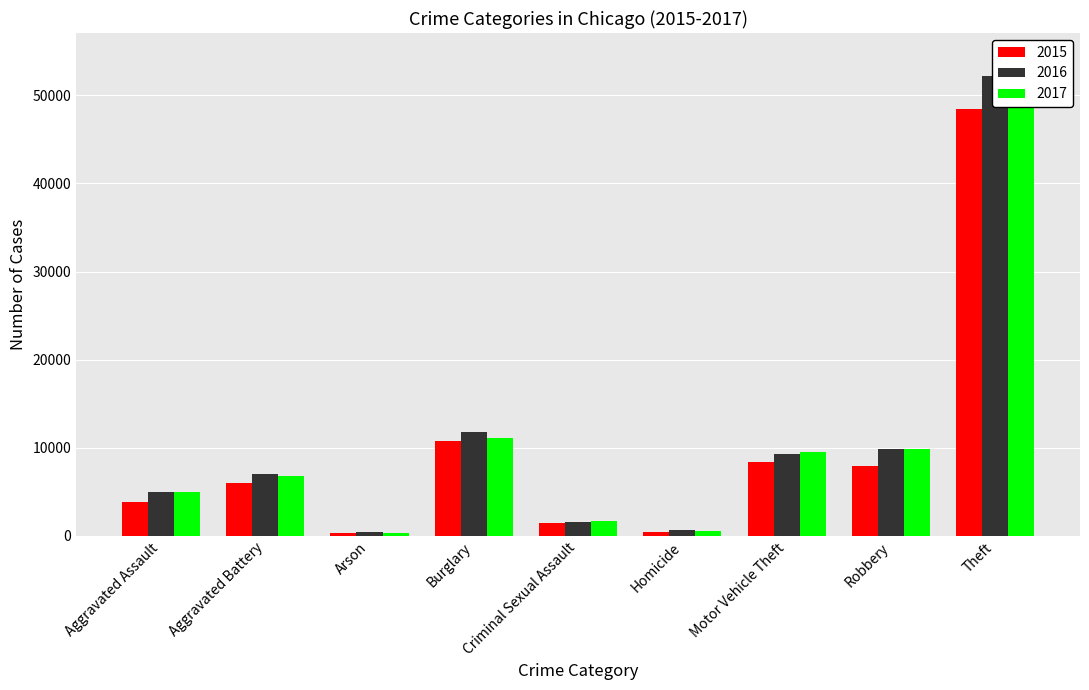

Is it true that 2015 equals 386 at Arson?

True